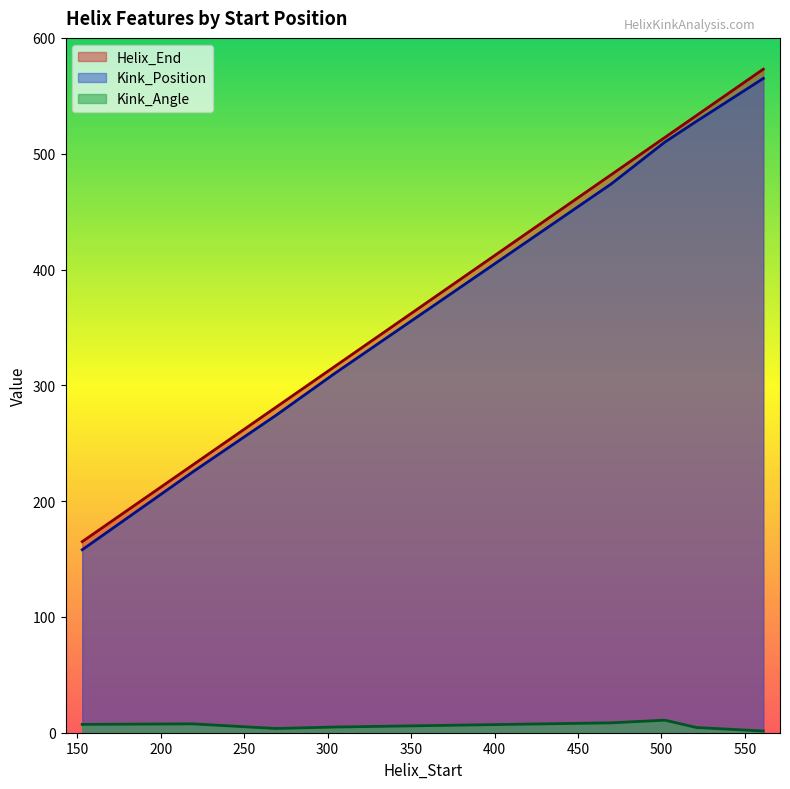

What is the sum of all Helix_End values?

3095.0